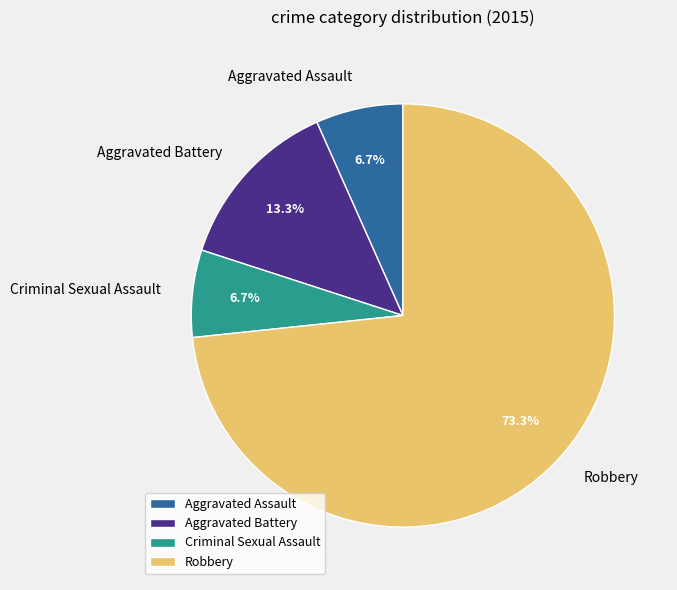

How many slices are in this pie chart?

4